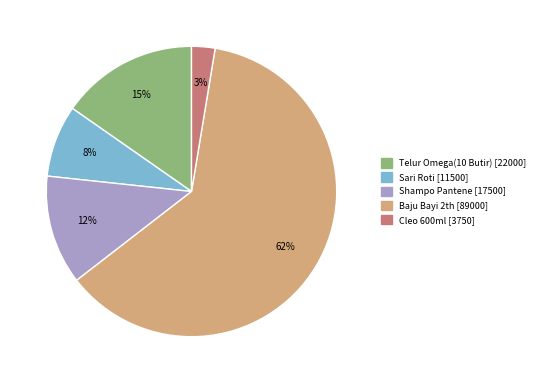

What is the largest slice in the pie chart?

Baju Bayi 2th